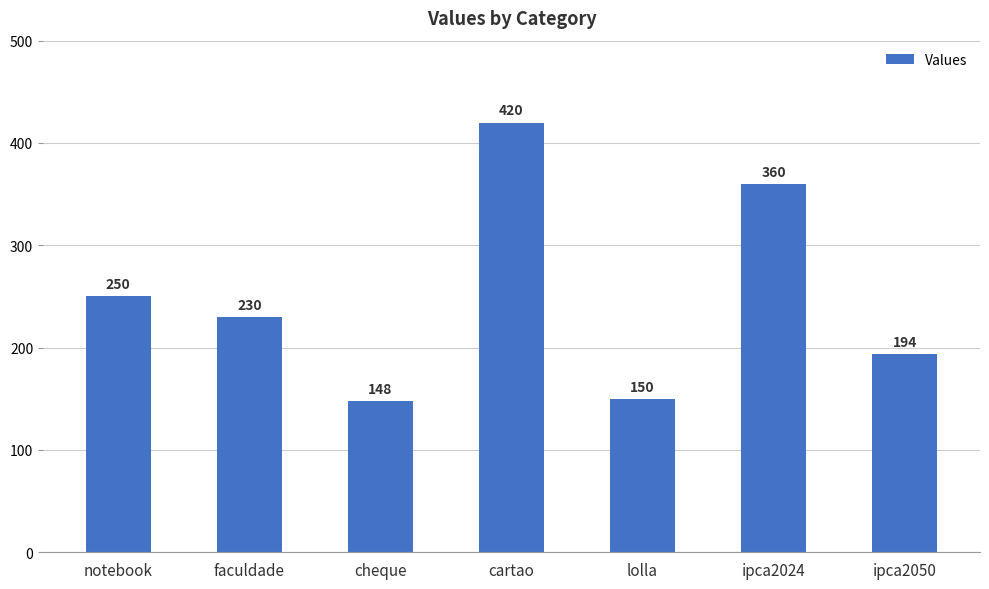

Between lolla and faculdade, which is larger?

faculdade